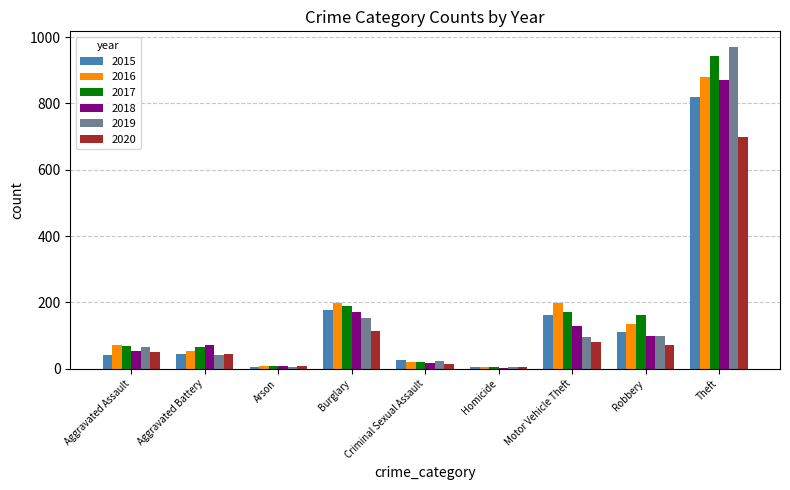

What is the sum of all 2015 values?

1393